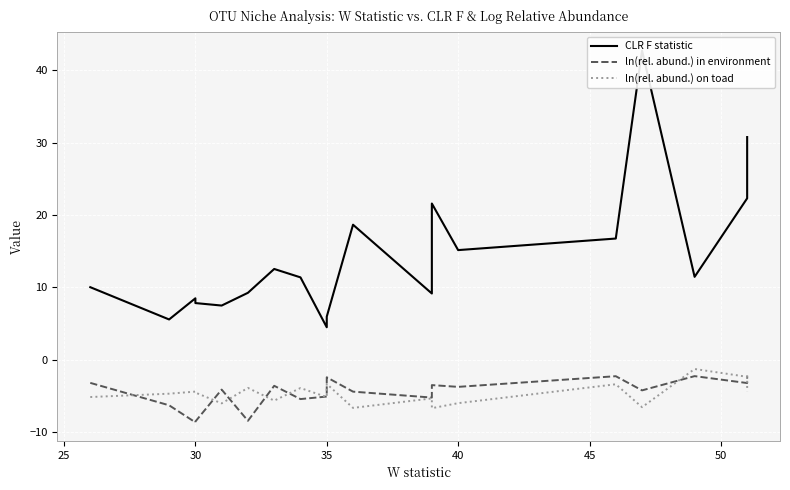

How many data points in ln(rel. abund.) in environment are less than -4?

10